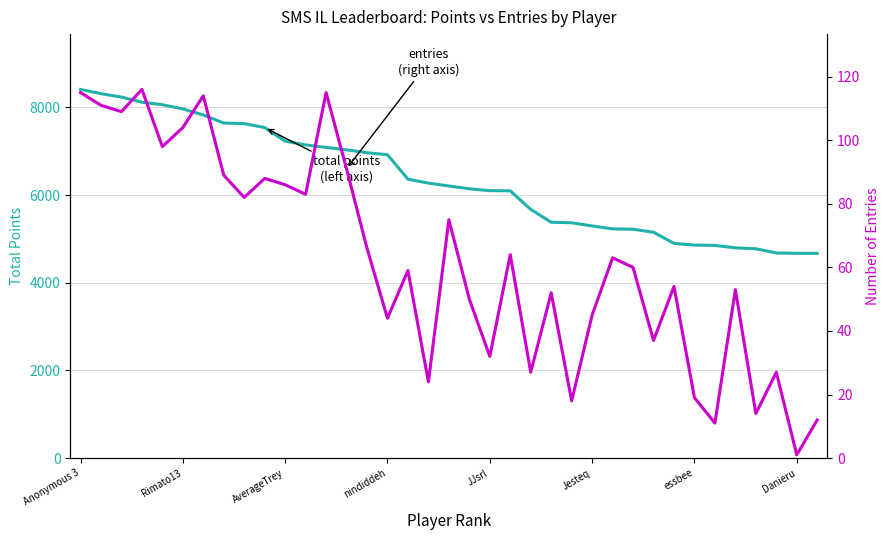

What is the lowest value of the Entries series?

1